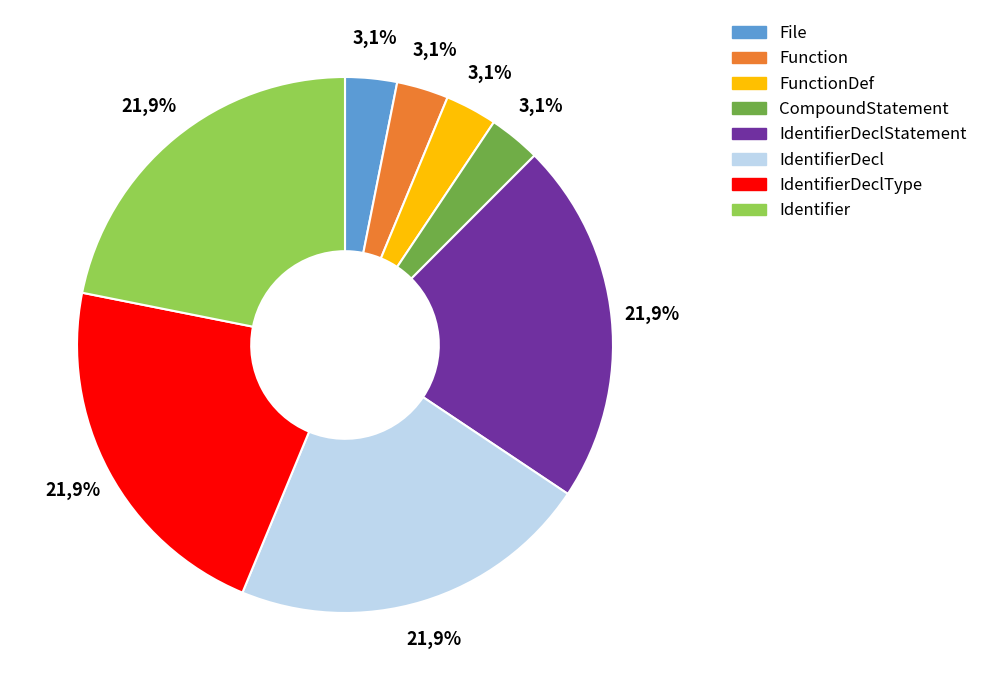

Does any single category account for the majority?

No